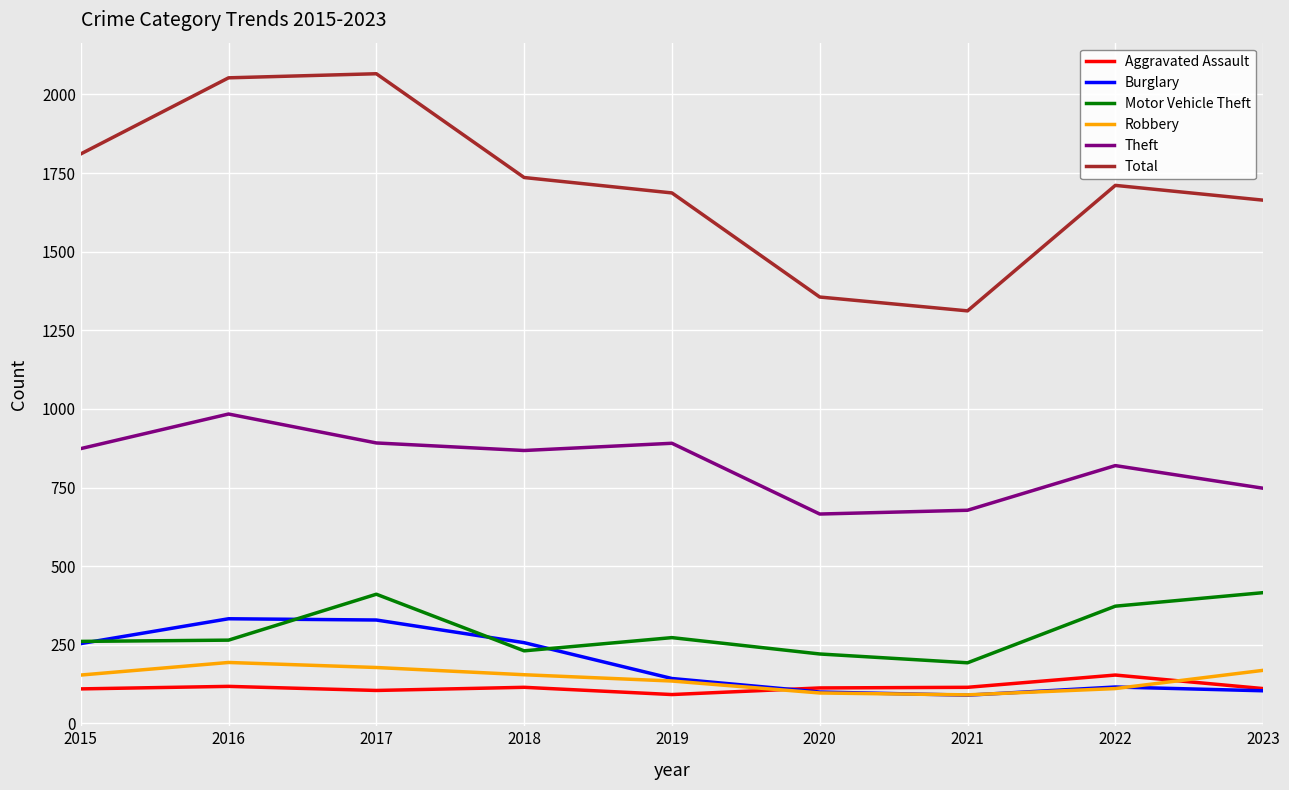

The value of Motor Vehicle Theft at 2018 is 231. True or false?

True